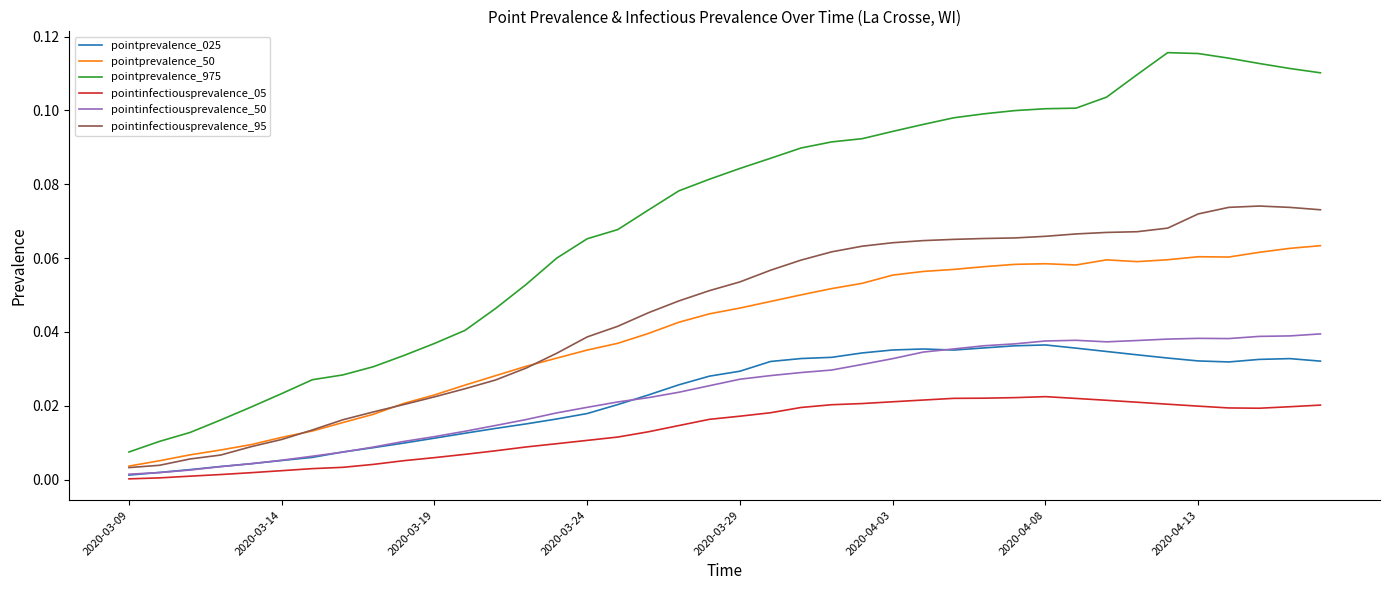

True or false: pointprevalence_025 and pointprevalence_975 intersect in this chart.

False